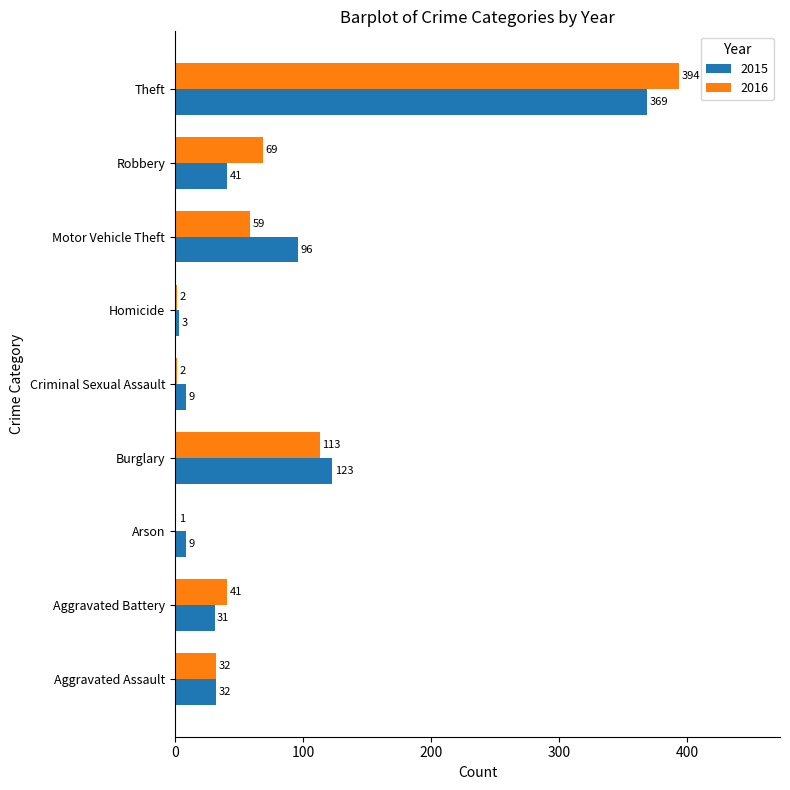

Where is 2016 nearest to the value 197?

Burglary